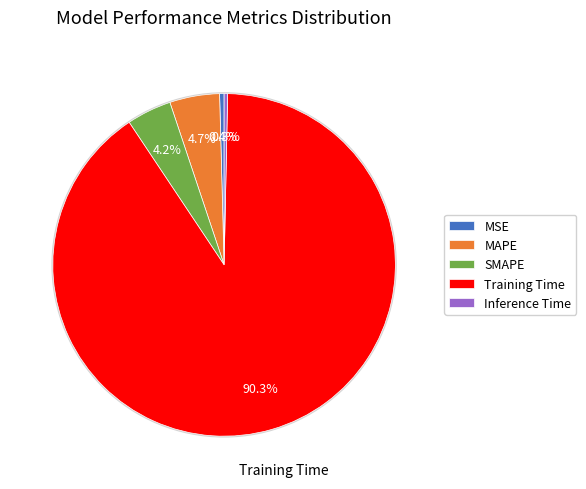

Does Training Time represent more than half of the total?

Yes